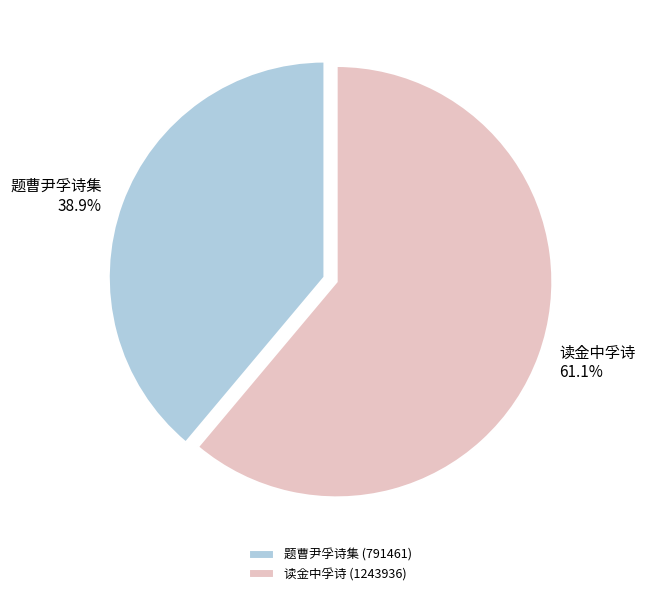

Approximately how many times larger is the value at 读金中孚诗 compared to 题曹尹孚诗集?

1.6